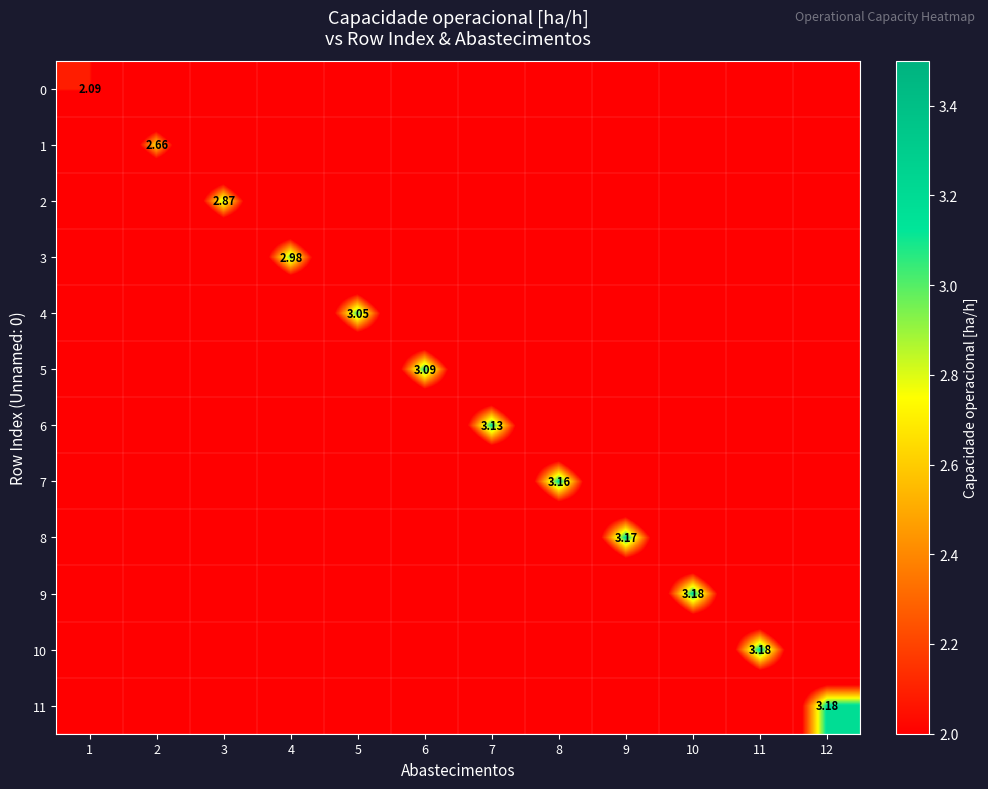

Is it true that 4 equals -1.0 at 9?

False